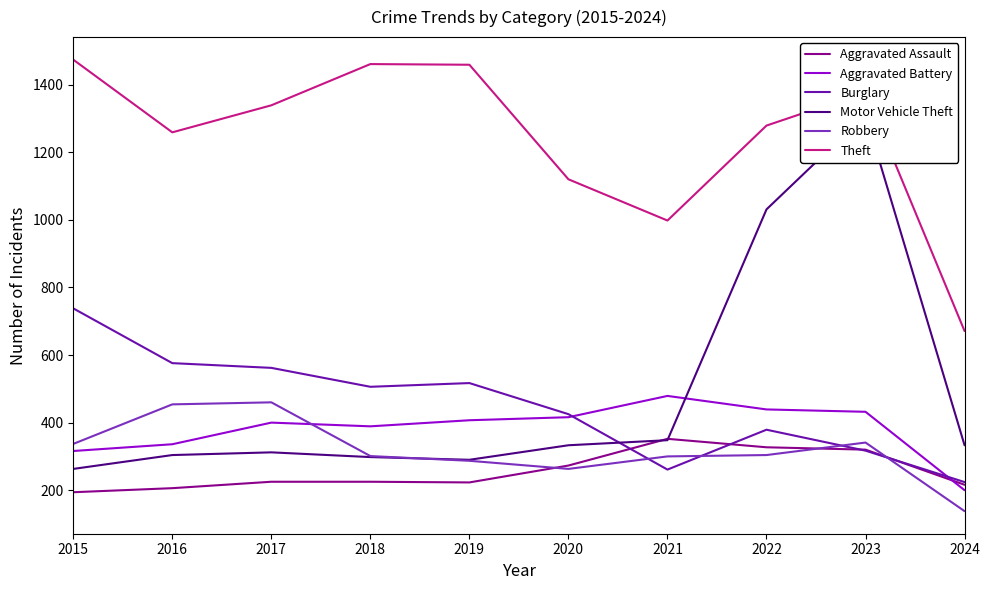

The value of Motor Vehicle Theft at 2024 is 333. True or false?

True